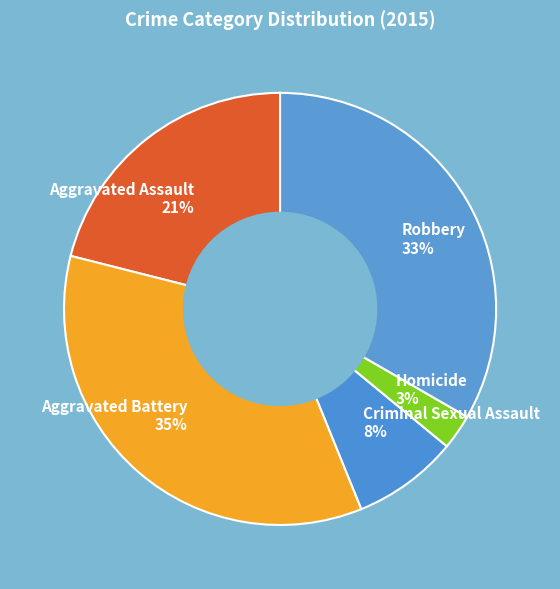

To the nearest percent, what is the combined percentage of Aggravated Battery and Criminal Sexual Assault?

43%